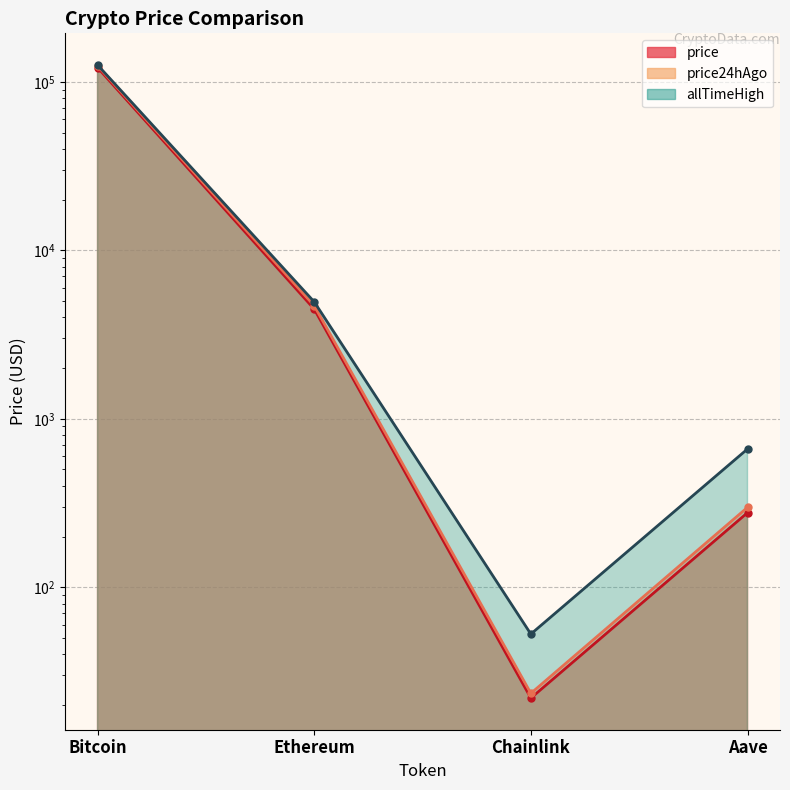

At which category does allTimeHigh reach its first local valley?

Chainlink